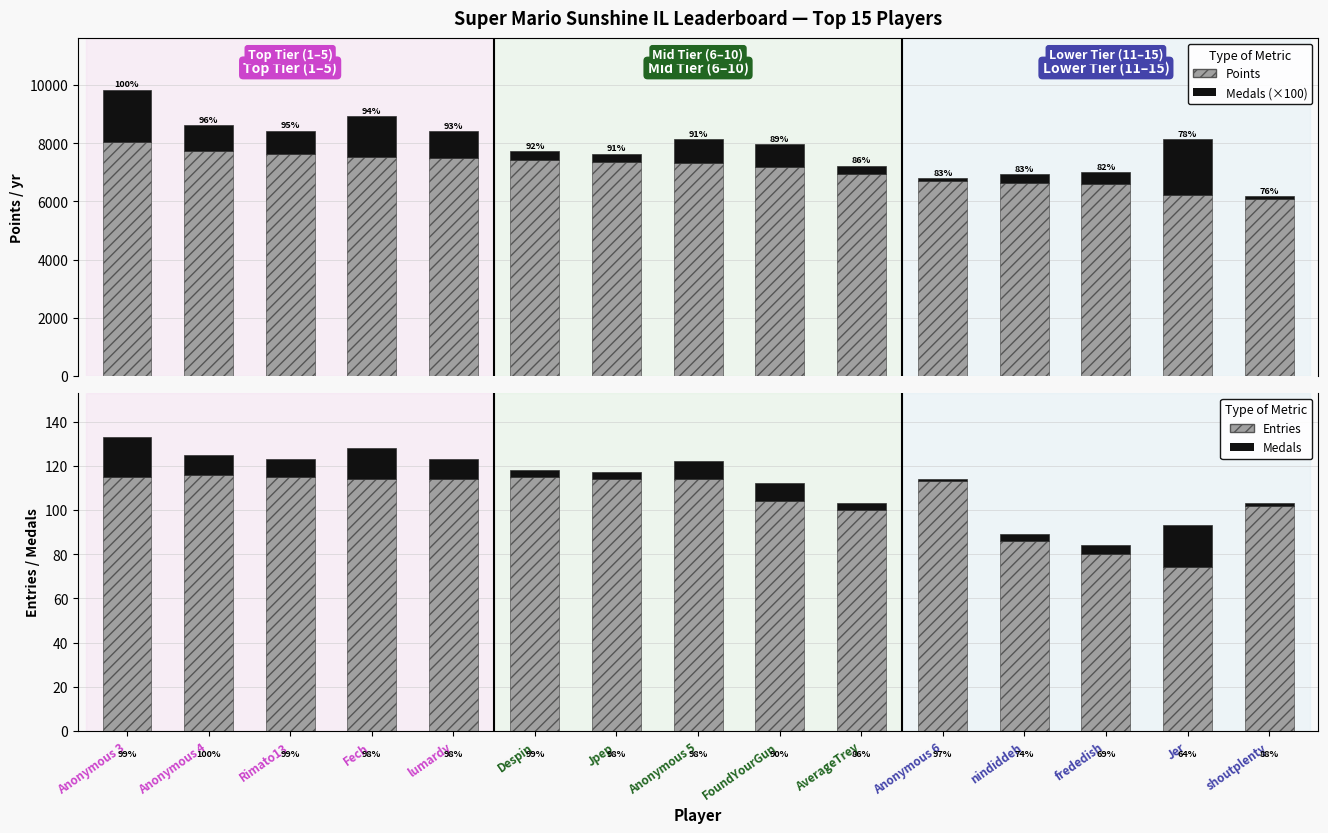

Is the value of Entries at Anonymous 3 greater than the value of Points at FoundYourGun?

No